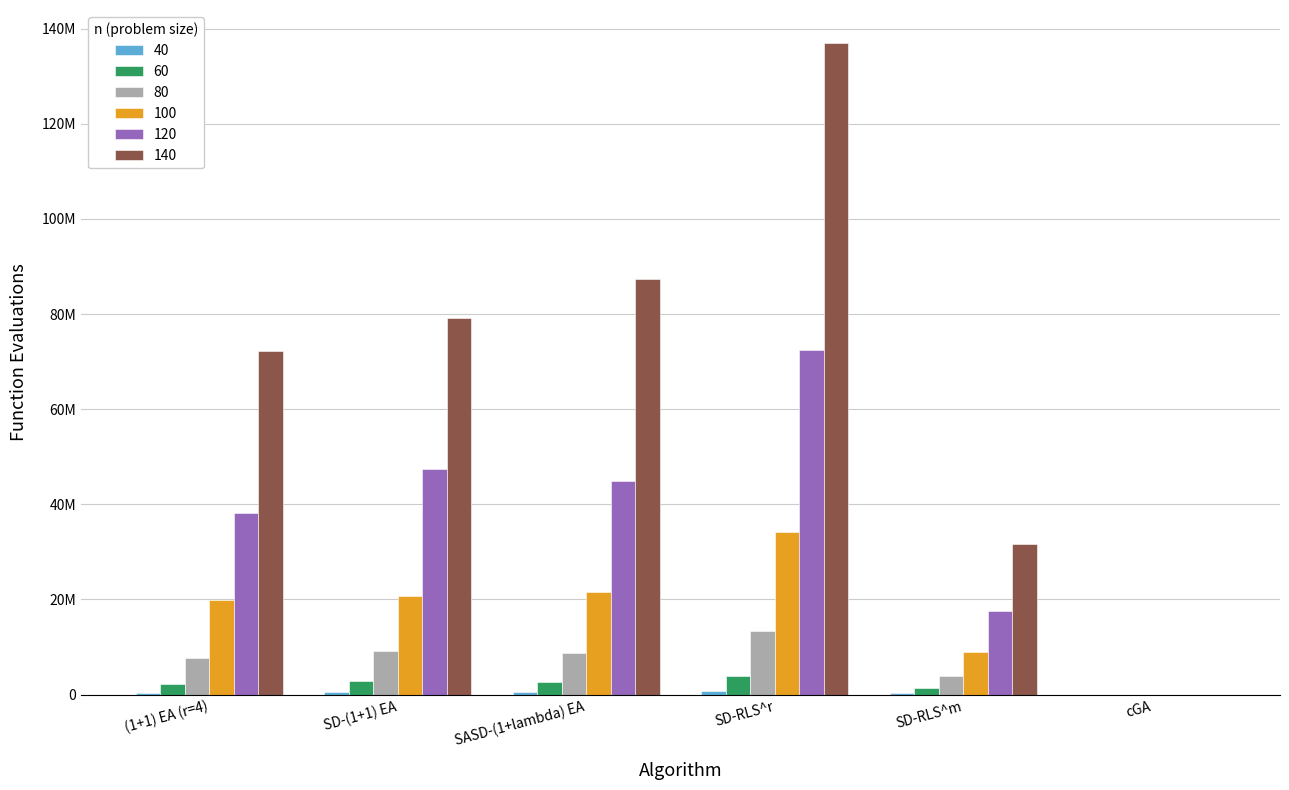

Does the chart contain stacked bars?

No